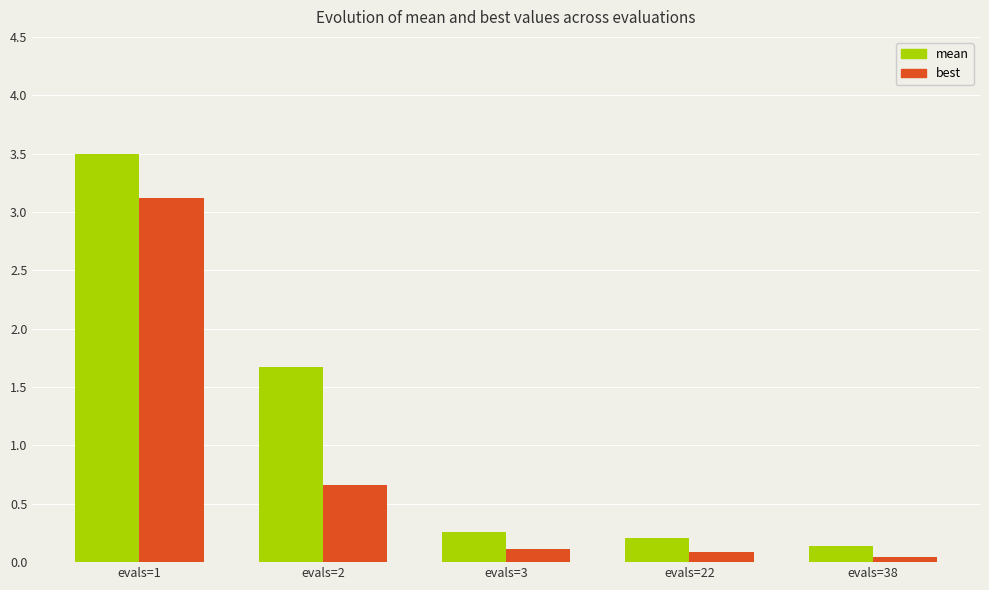

What are all the series names shown in the legend?

mean, best